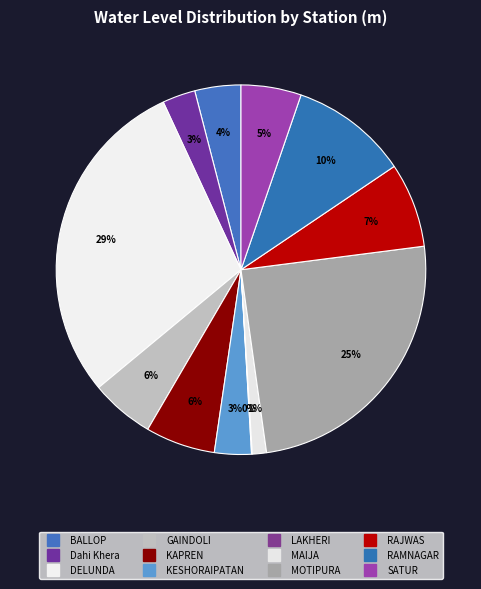

To the nearest percent, what portion does SATUR represent?

5%